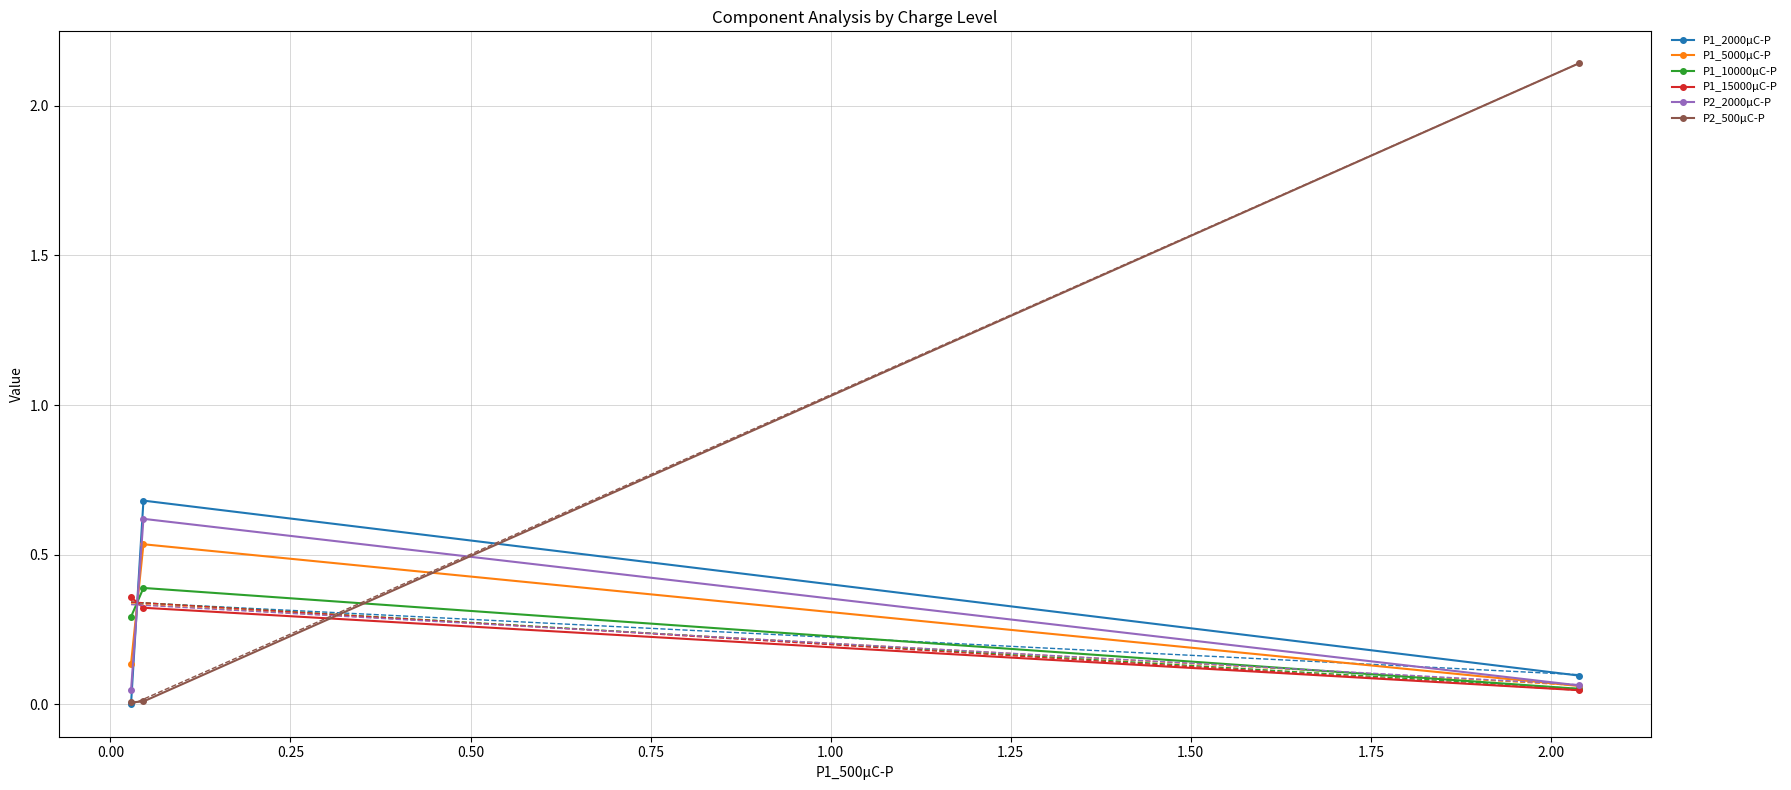

What is the average value of the P2_500μC-P series?

0.7